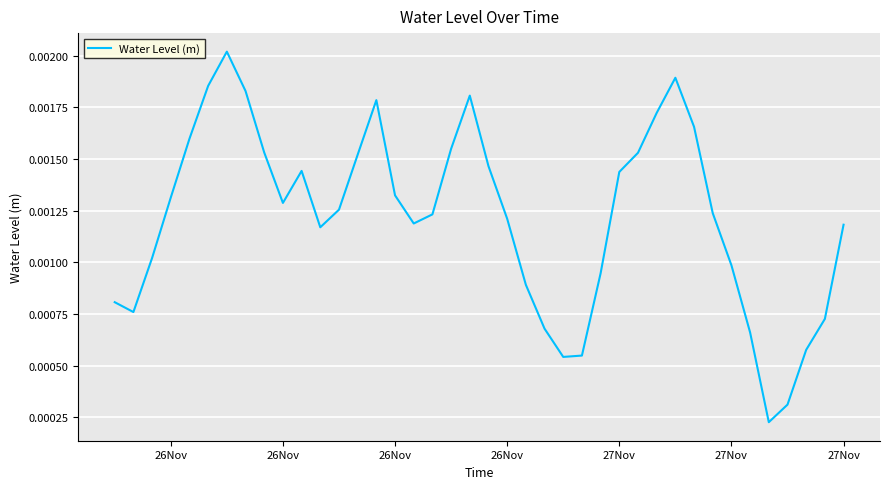

True or false: the data has more than 0 interior local peaks.

True